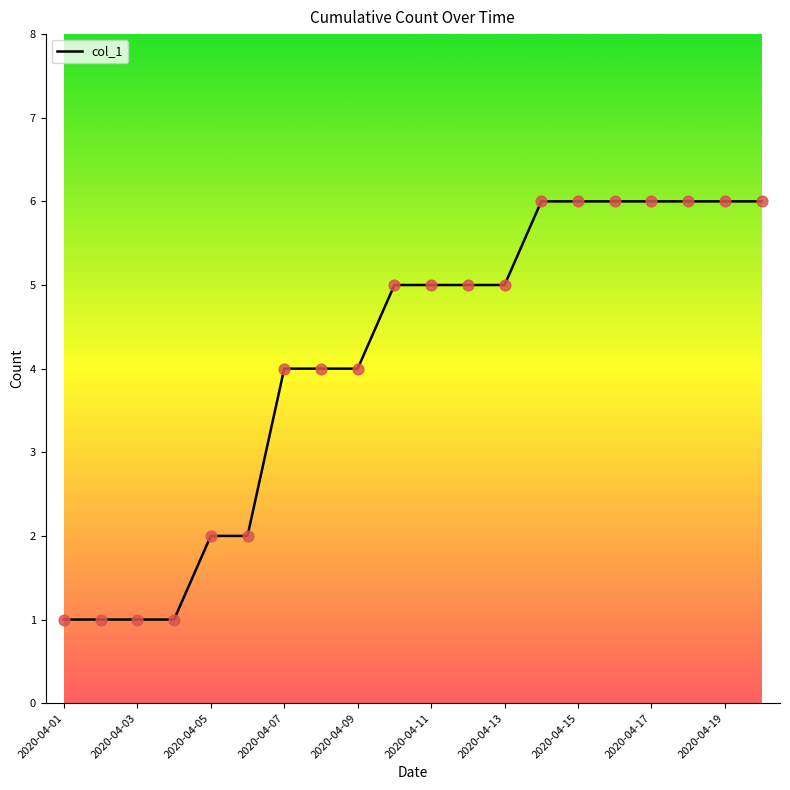

What is the difference between the maximum and minimum values?

5